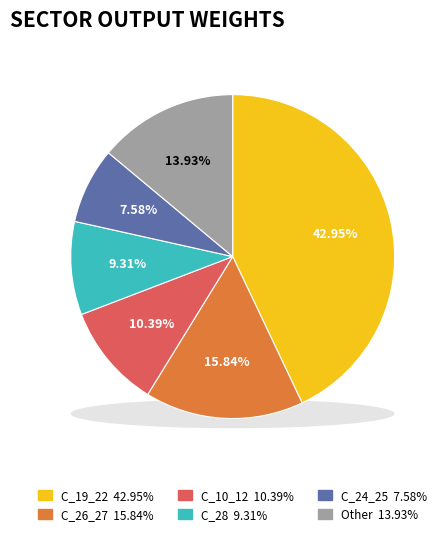

The C_01 slice represents 11% of the pie. True or false?

False